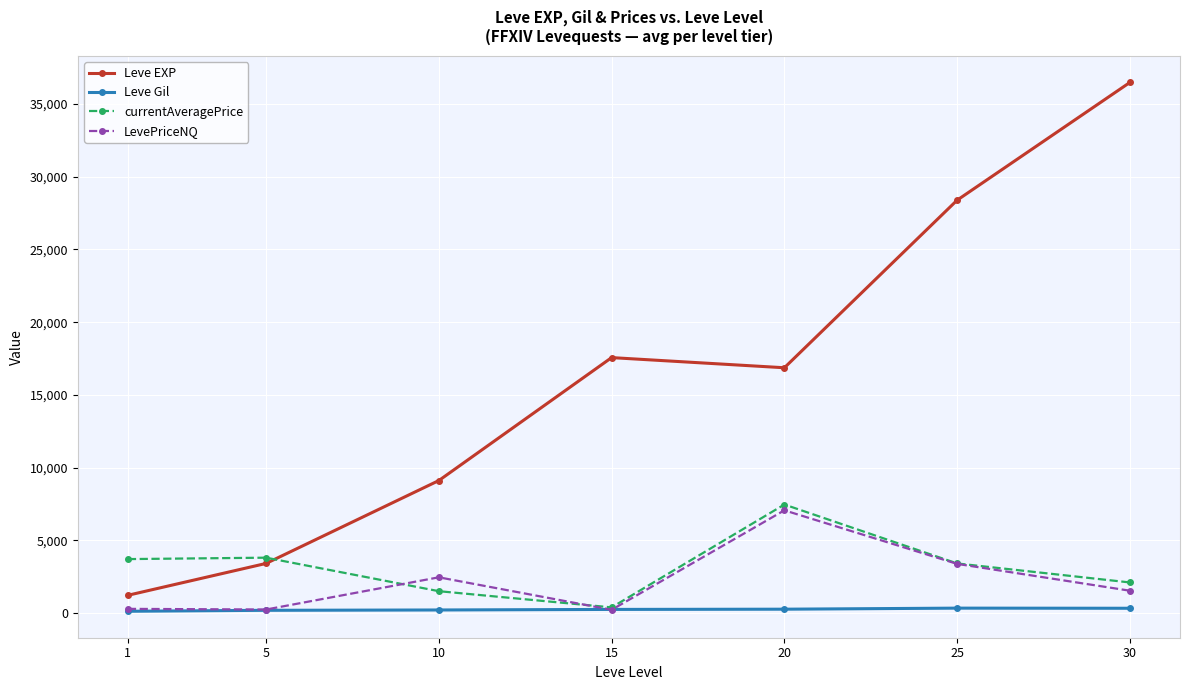

List the series in order of their peak value, highest first.

Leve EXP, currentAveragePrice, LevePriceNQ, Leve Gil